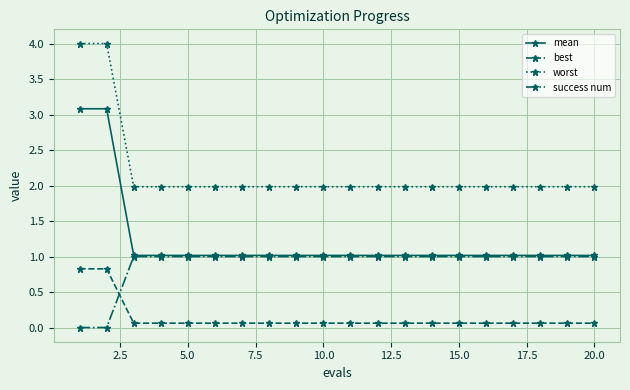

Reading left to right, list all the values displayed in this chart.

mean: 3.1	3.1	1.0	1.0	1.0	1.0	1.0	1.0	1.0	1.0	1.0	1.0	1.0	1.0	1.0	1.0	1.0	1.0	1.0	1.0
best: 0.8	0.8	0.1	0.1	0.1	0.1	0.1	0.1	0.1	0.1	0.1	0.1	0.1	0.1	0.1	0.1	0.1	0.1	0.1	0.1
worst: 4.0	4.0	2.0	2.0	2.0	2.0	2.0	2.0	2.0	2.0	2.0	2.0	2.0	2.0	2.0	2.0	2.0	2.0	2.0	2.0
success num: 0.0	0.0	1.0	1.0	1.0	1.0	1.0	1.0	1.0	1.0	1.0	1.0	1.0	1.0	1.0	1.0	1.0	1.0	1.0	1.0